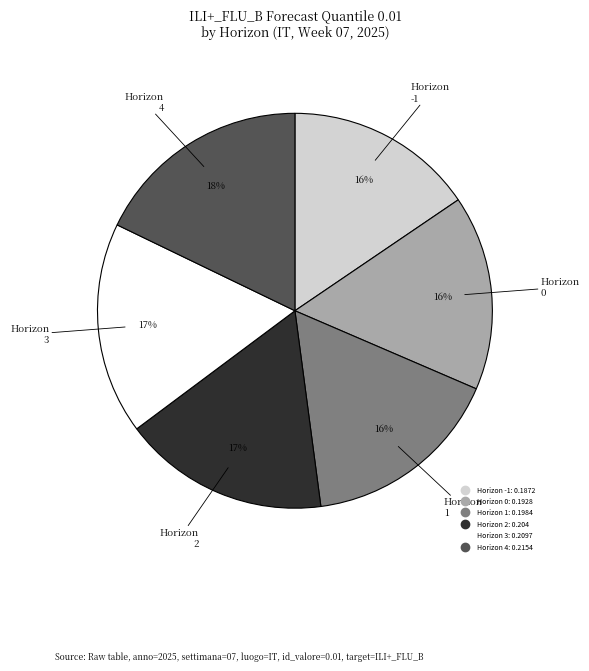

Is there a majority slice in this chart?

No